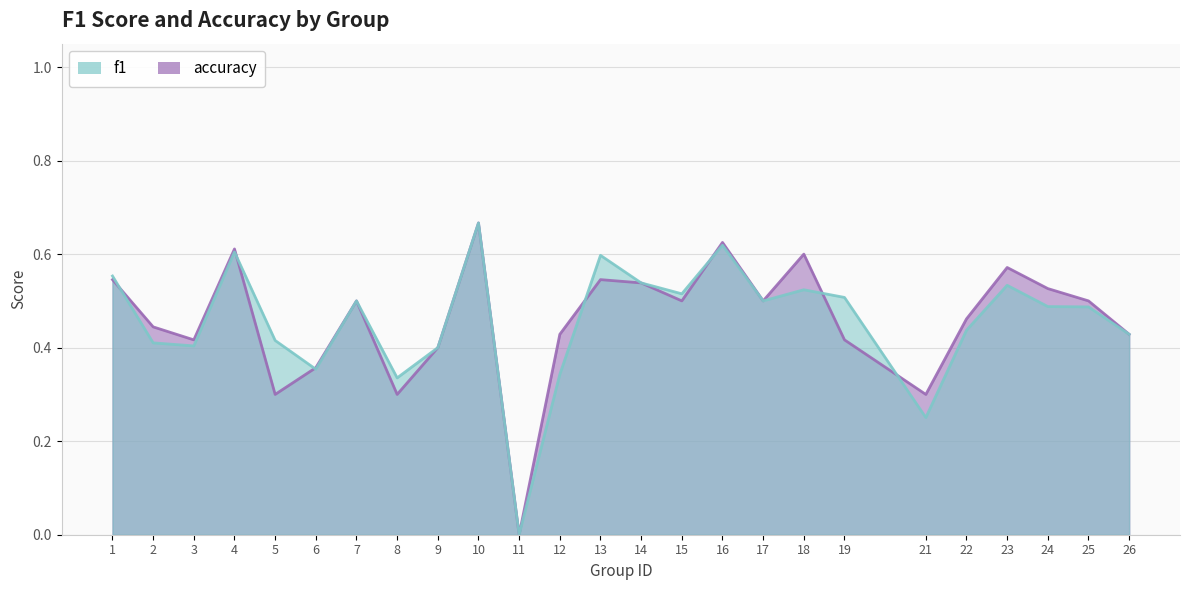

How many values in accuracy are above zero?

24